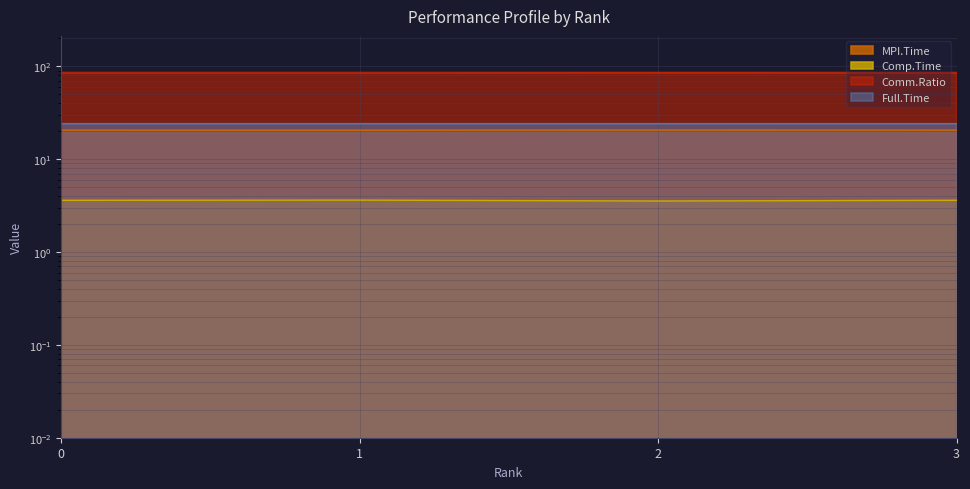

What are all the series names shown in the legend?

MPI.Time, Comp.Time, Comm.Ratio, Full.Time